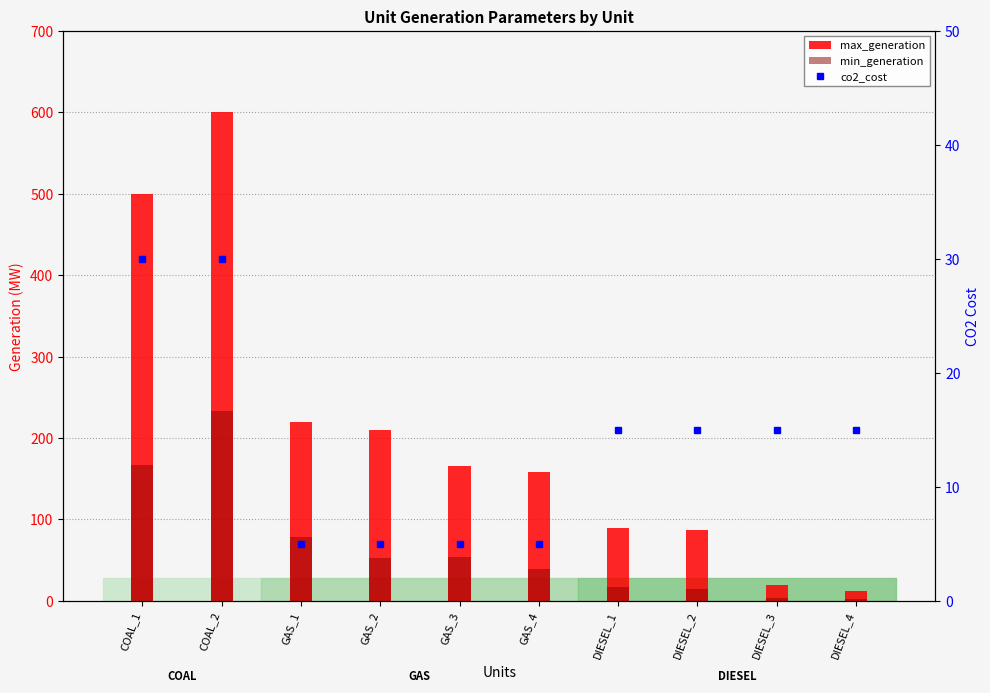

Reading left to right, what are all the values shown in this chart?

max_generation: COAL_1=500.0	COAL_2=600.0	GAS_1=220.0	GAS_2=210.0	GAS_3=165.0	GAS_4=158.0	DIESEL_1=90.0	DIESEL_2=87.0	DIESEL_3=20.0	DIESEL_4=12.0
min_generation: COAL_1=166.7	COAL_2=233.3	GAS_1=78.0	GAS_2=52.0	GAS_3=54.0	GAS_4=39.0	DIESEL_1=17.0	DIESEL_2=15.0	DIESEL_3=4.0	DIESEL_4=2.0
co2_cost: COAL_1=30.0	COAL_2=30.0	GAS_1=5.0	GAS_2=5.0	GAS_3=5.0	GAS_4=5.0	DIESEL_1=15.0	DIESEL_2=15.0	DIESEL_3=15.0	DIESEL_4=15.0